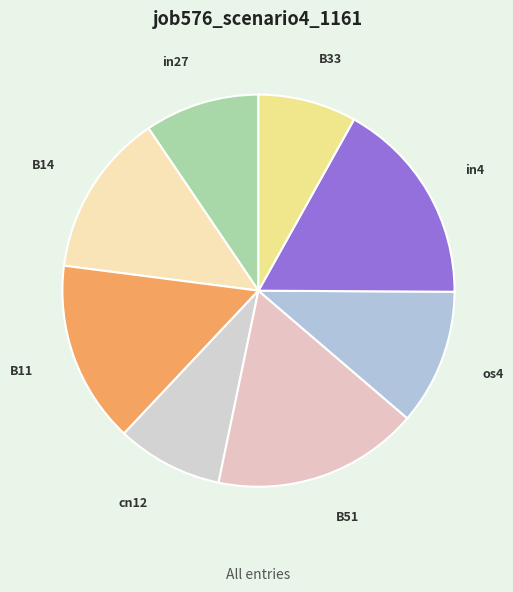

What is the smallest slice in the pie chart?

B33